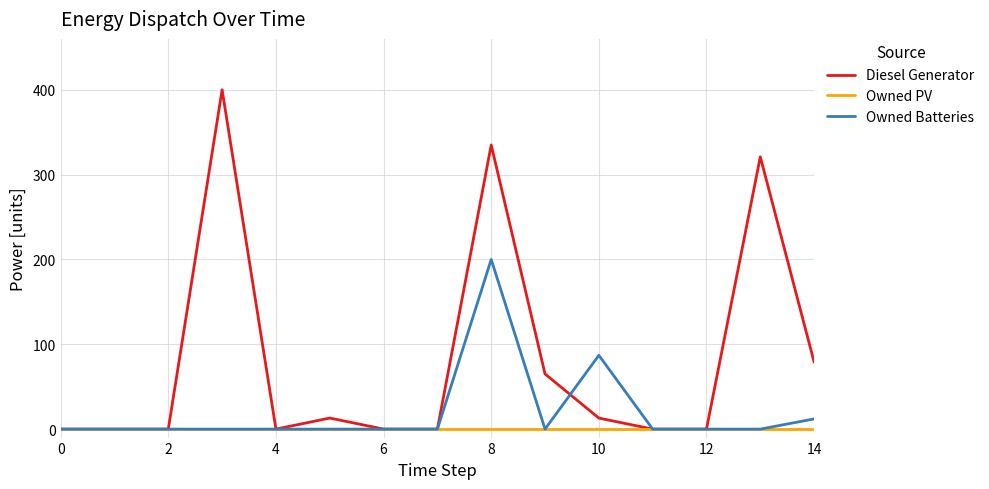

How many categories are shown in the chart?

15